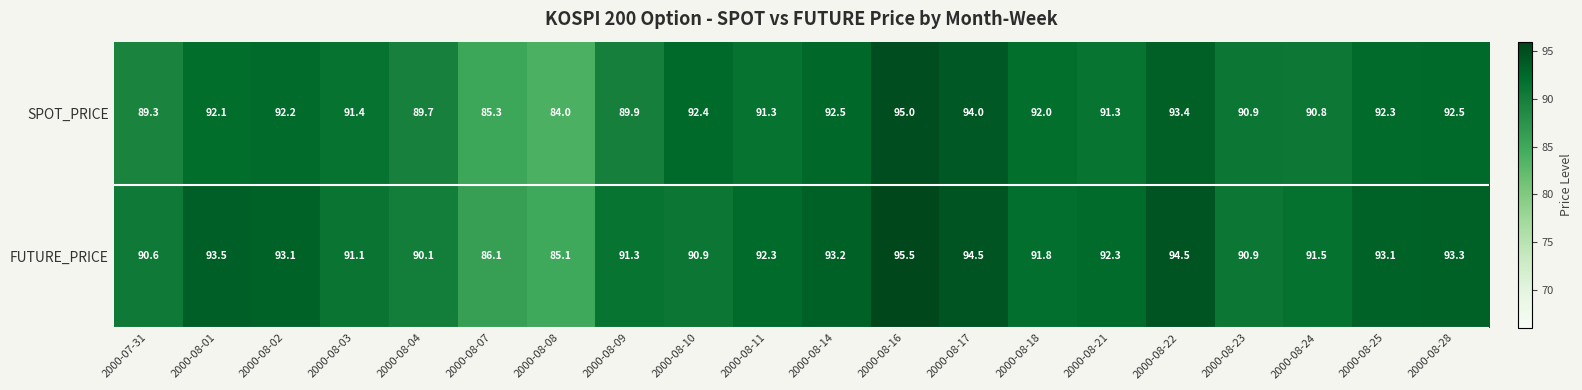

What is the difference between the maximum and minimum values in the SPOT_PRICE series?

11.0